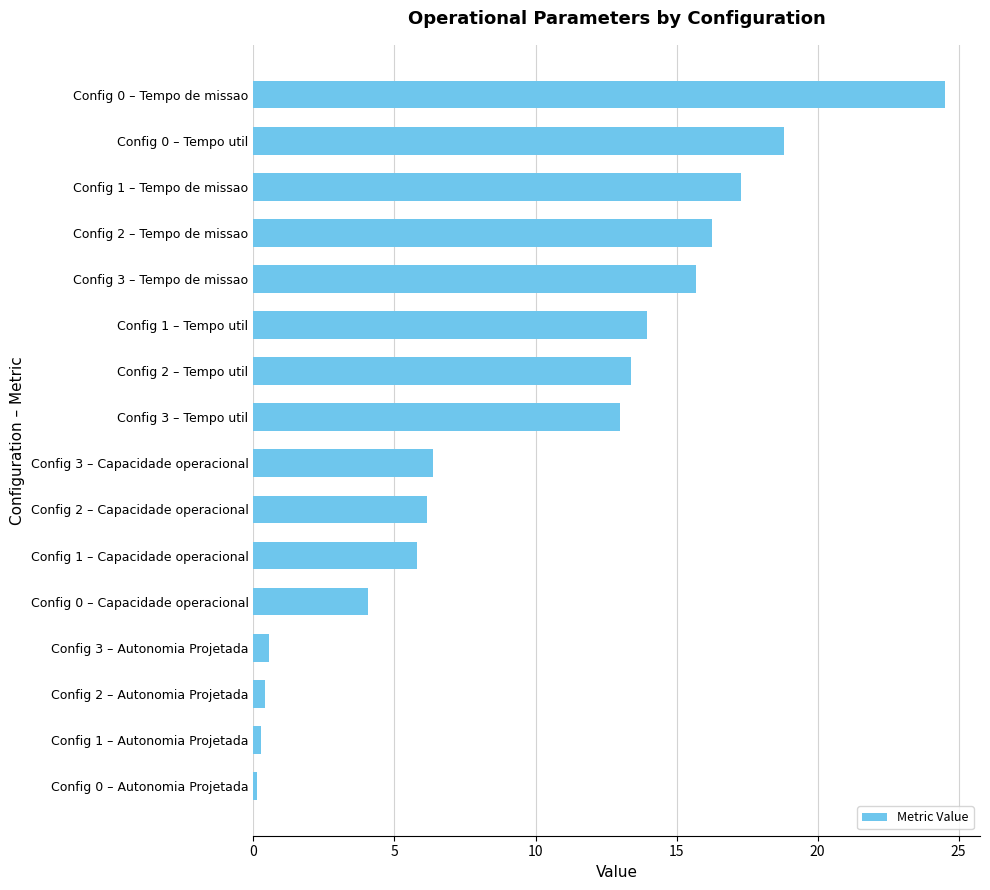

Reading top to bottom, list all the values displayed in this chart.

Config 0 – Tempo de missao=24.5	Config 0 – Tempo util=18.8	Config 1 – Tempo de missao=17.3	Config 2 – Tempo de missao=16.2	Config 3 – Tempo de missao=15.7	Config 1 – Tempo util=13.9	Config 2 – Tempo util=13.4	Config 3 – Tempo util=13.0	Config 3 – Capacidade operacional=6.4	Config 2 – Capacidade operacional=6.2	Config 1 – Capacidade operacional=5.8	Config 0 – Capacidade operacional=4.1	Config 3 – Autonomia Projetada=0.6	Config 2 – Autonomia Projetada=0.4	Config 1 – Autonomia Projetada=0.3	Config 0 – Autonomia Projetada=0.1